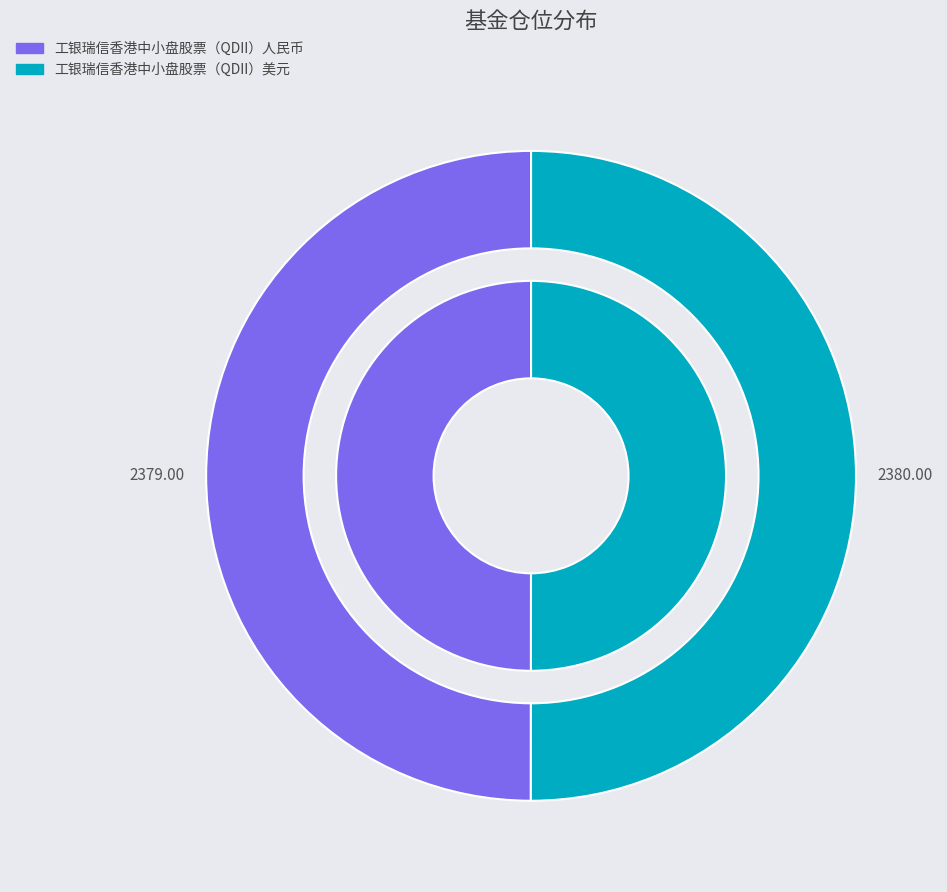

Rank the categories by value from lowest to highest.

工银瑞信香港中小盘股票（QDII）人民币, 工银瑞信香港中小盘股票（QDII）美元